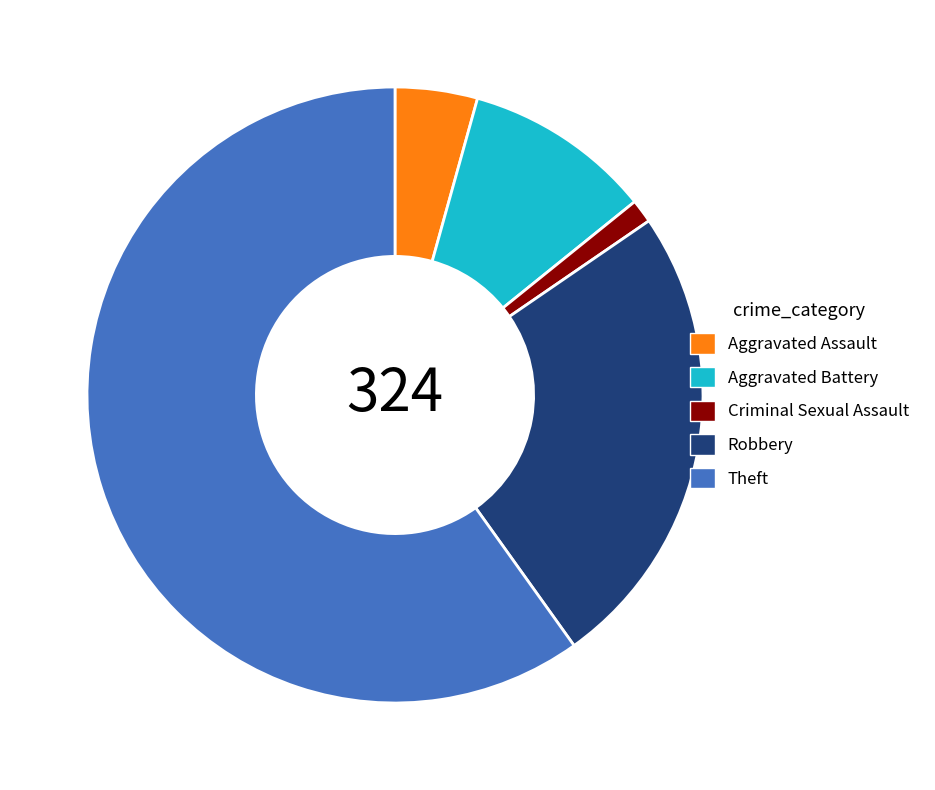

Combined, do Robbery and Aggravated Assault account for over 50%?

No